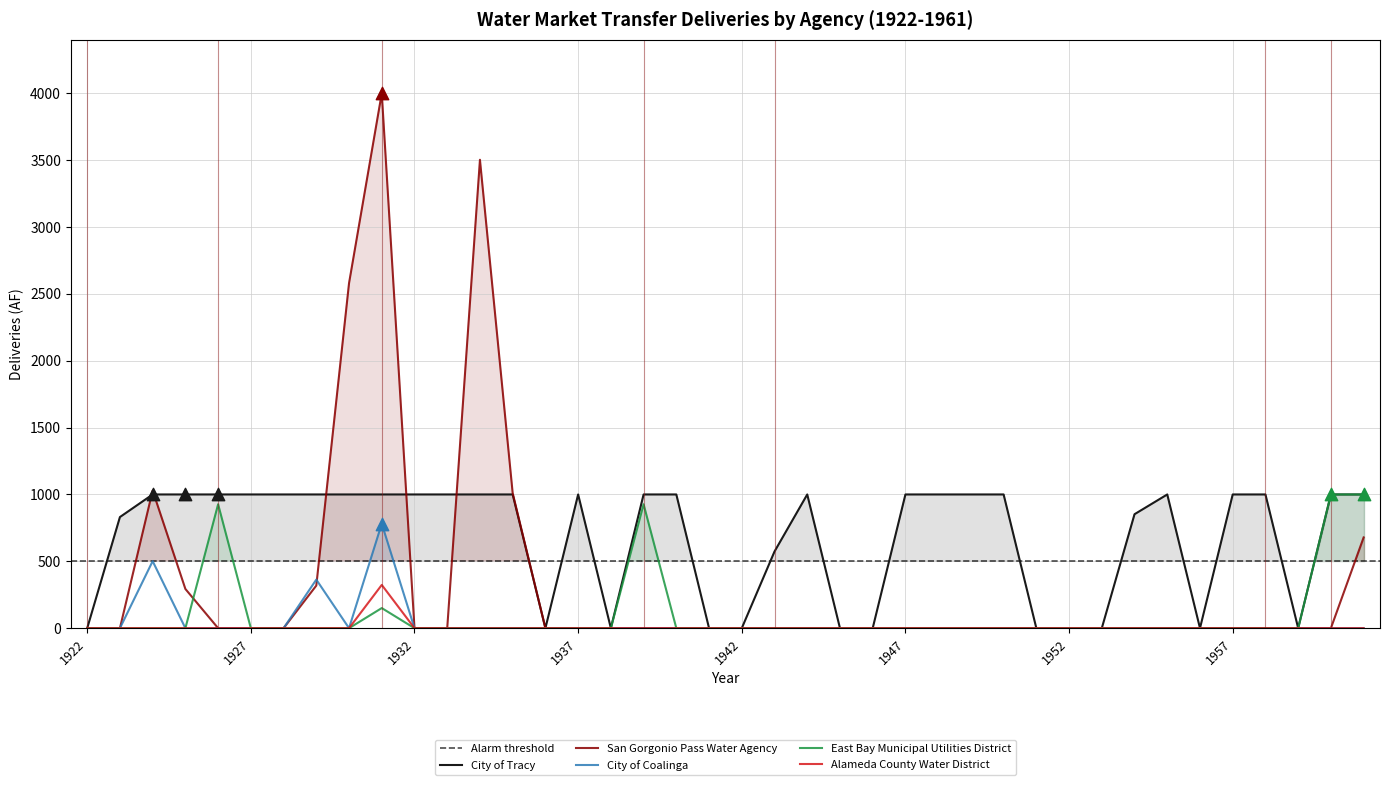

At which category is the sum across all series the highest?

1931